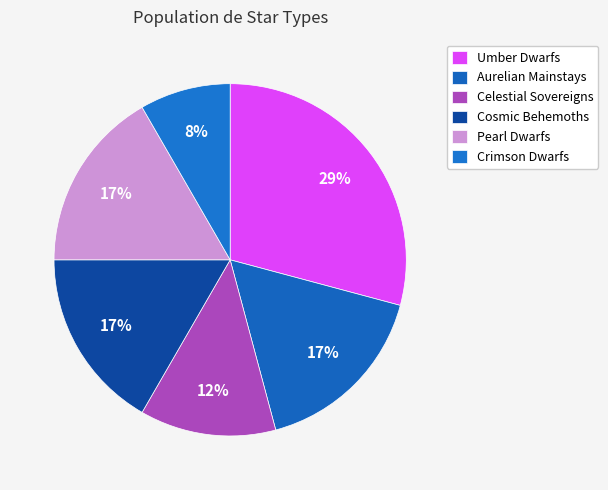

How many slices are in this pie chart?

6